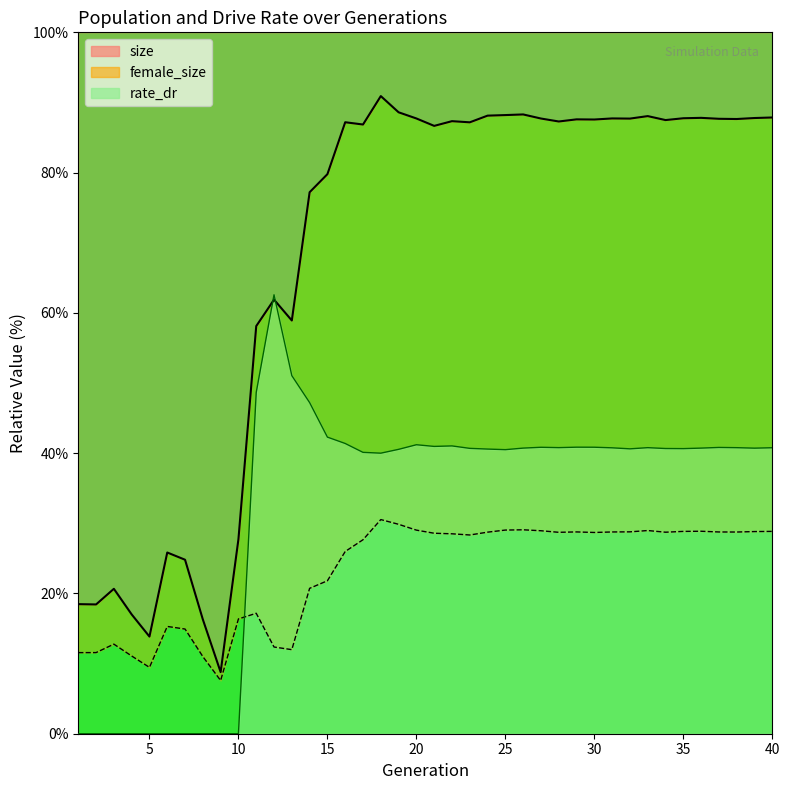

True or false: female_size and rate_dr intersect in this chart.

True